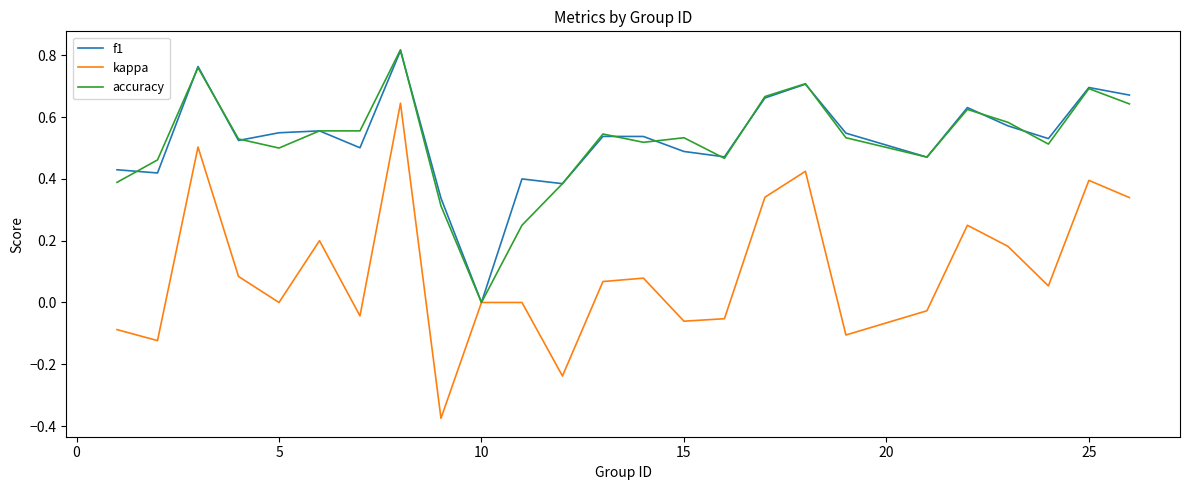

Which series has the widest spread of values?

kappa